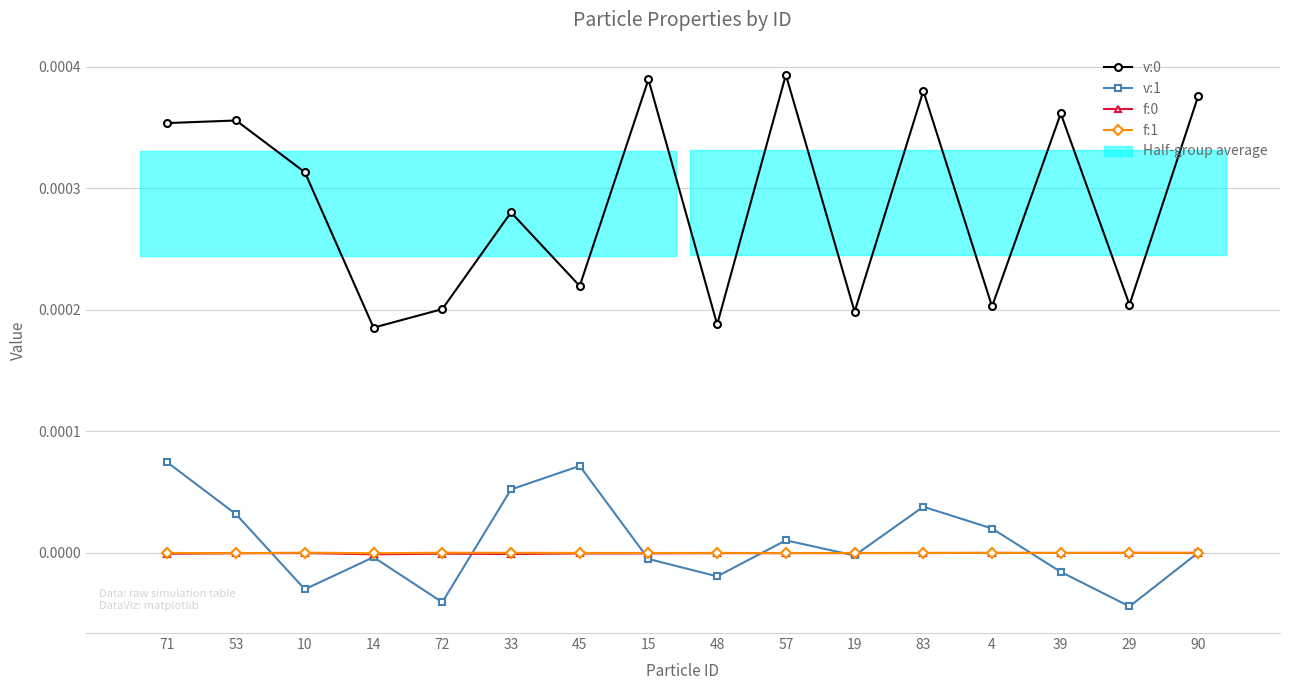

In f:0, how many points are lower than both neighbors (excluding endpoints)?

3